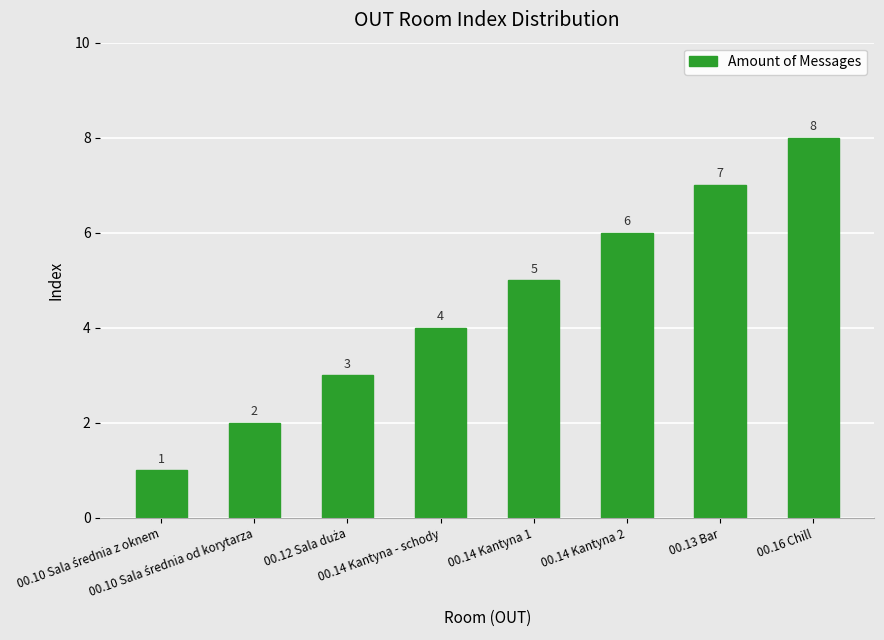

What is the sum of all values?

36